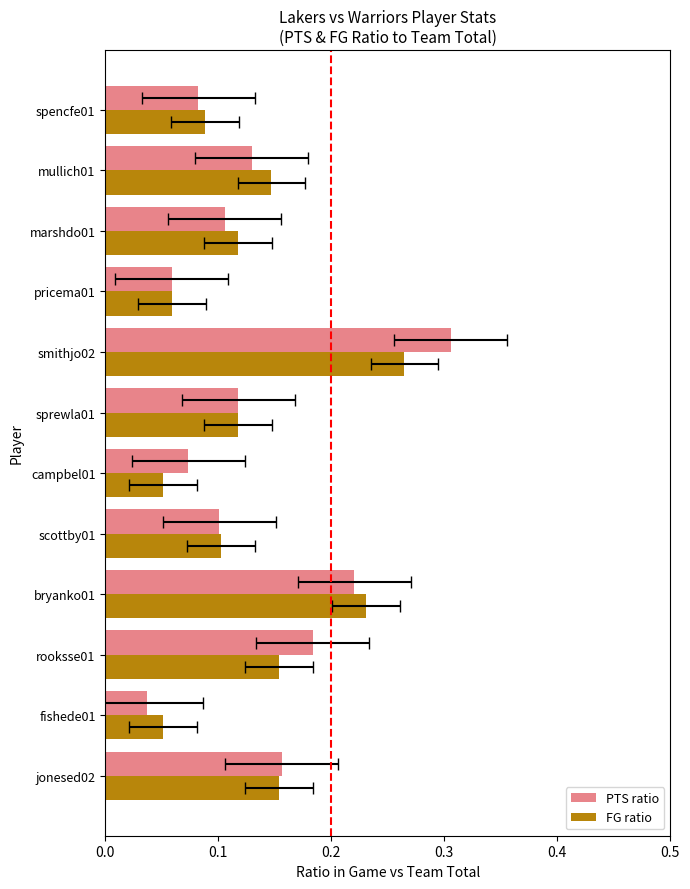

Reading left to right, extract all data points from this chart.

PTS ratio: 0.2	0.0	0.2	0.2	0.1	0.1	0.1	0.3	0.1	0.1	0.1	0.1
FG ratio: 0.2	0.1	0.2	0.2	0.1	0.1	0.1	0.3	0.1	0.1	0.1	0.1